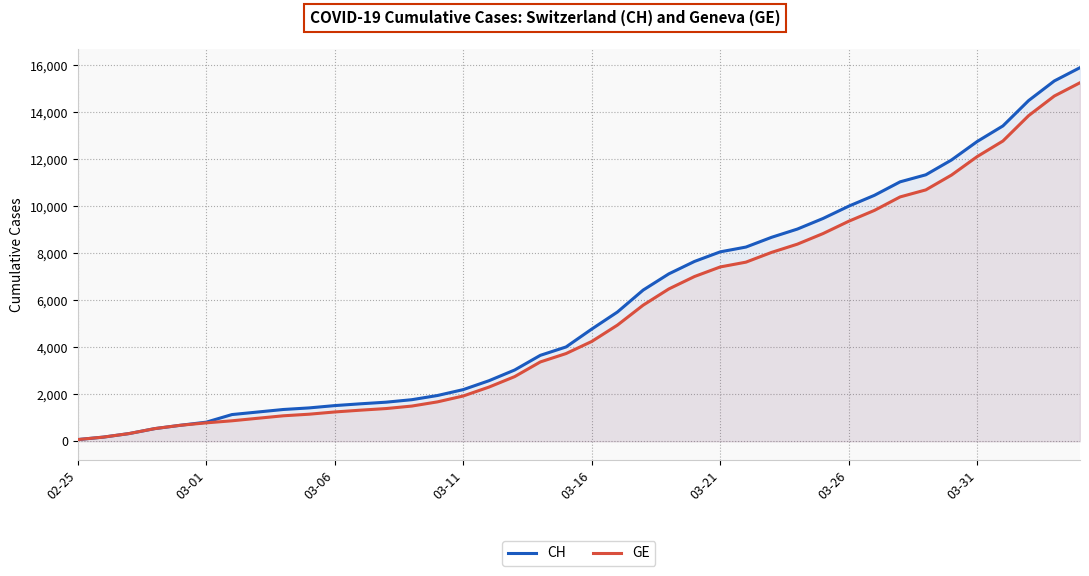

Which series has the widest spread of values?

CH